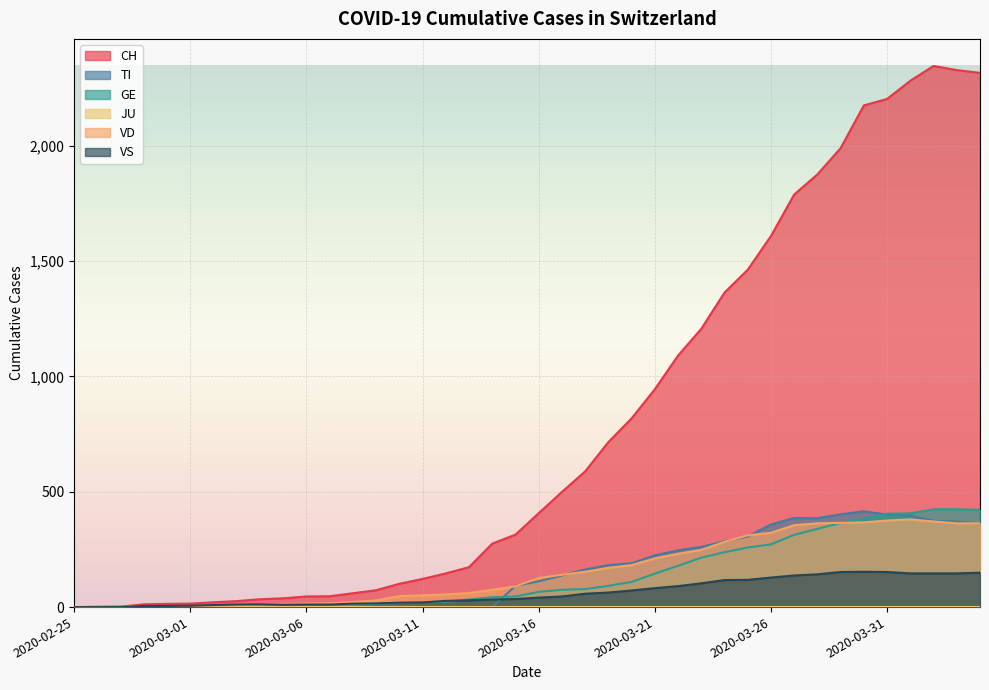

Where do TI and VD first cross each other?

2020-03-14 and 2020-03-15